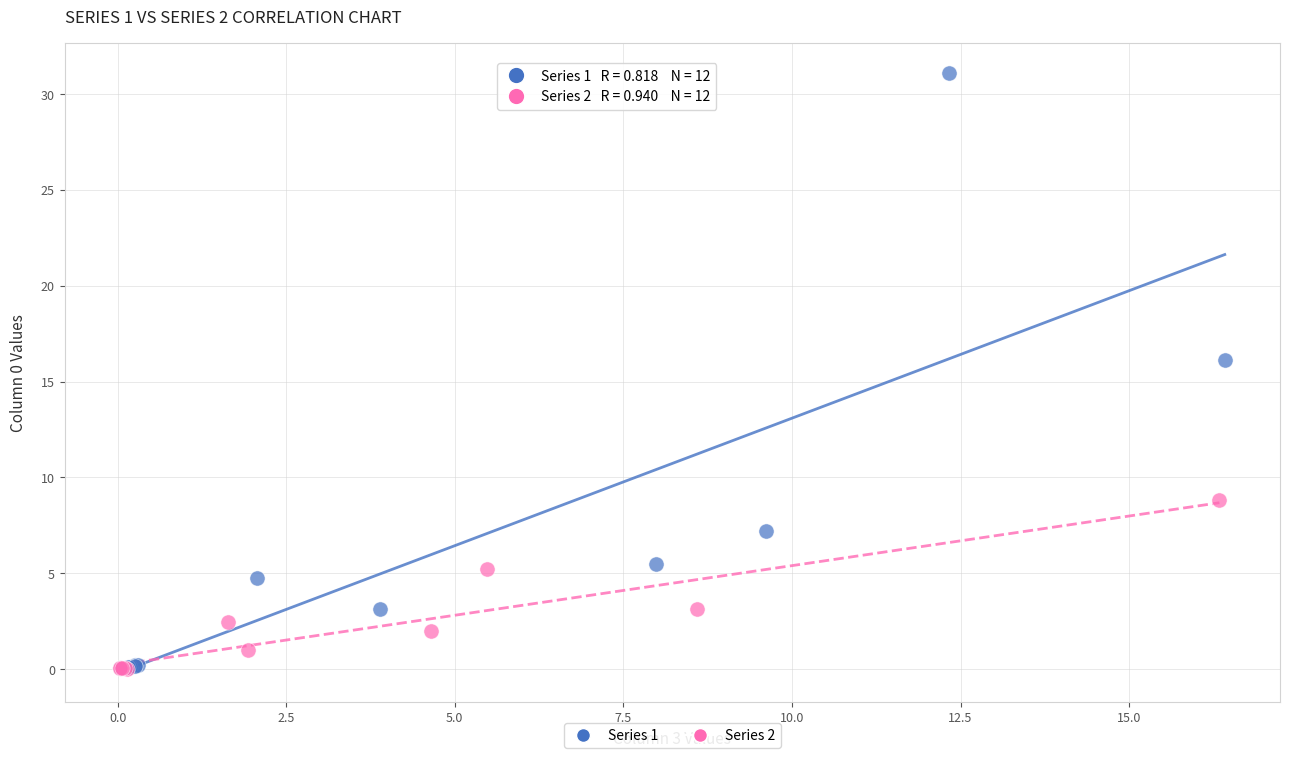

Which series has the widest spread of Y values?

Series 1